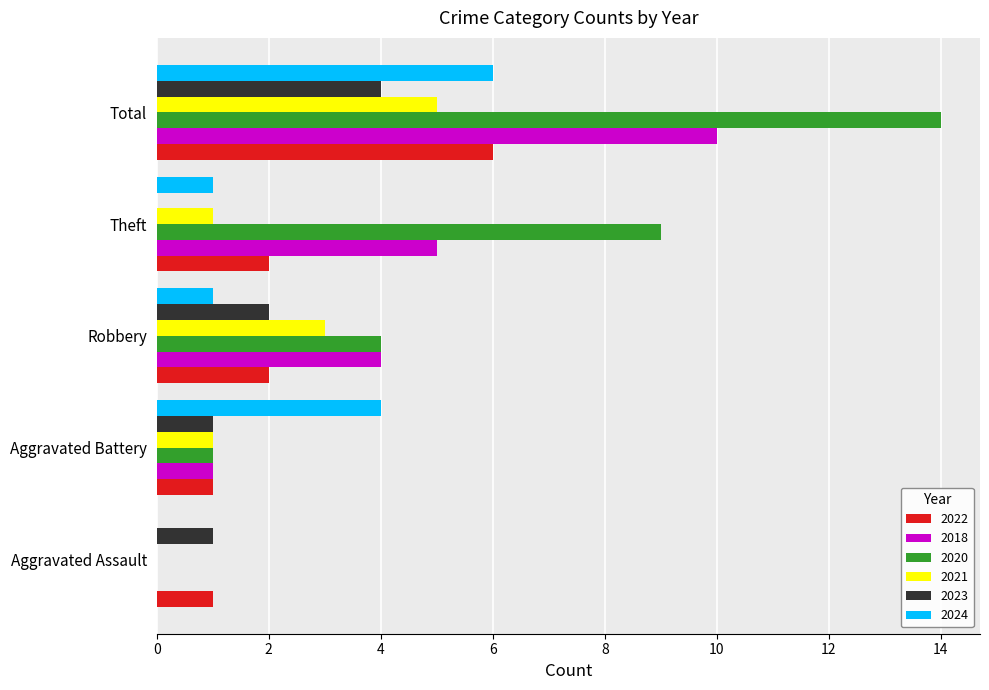

What is the difference between the 2024 values at Total and Aggravated Battery?

2